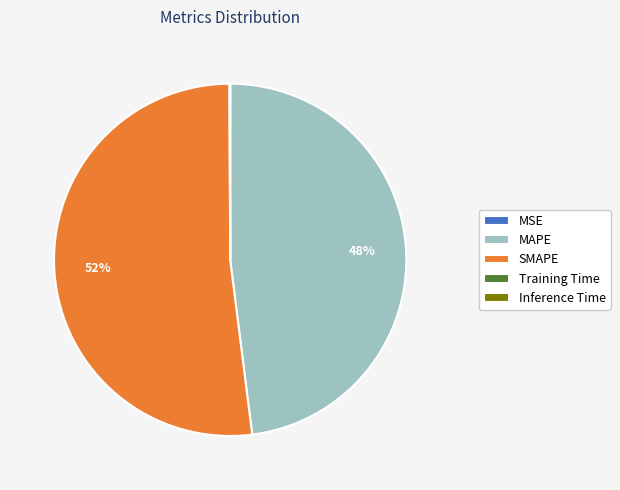

What is the ratio of the value at MAPE to the value at SMAPE?

0.9